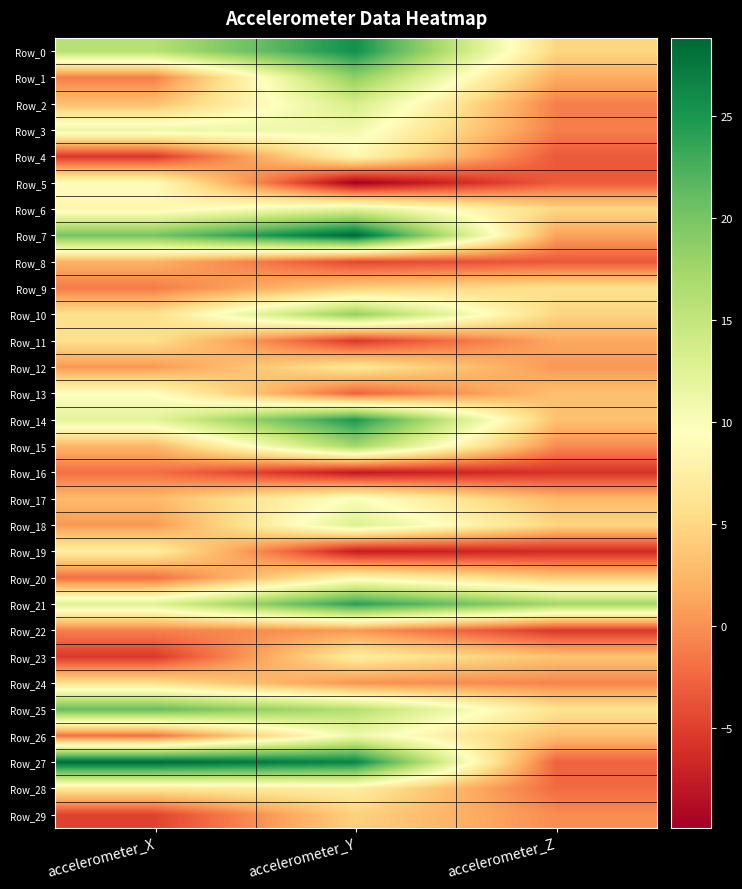

Rank the series by their maximum value, from highest to lowest.

Row_7, Row_27, Row_0, Row_14, Row_21, Row_25, Row_1, Row_10, Row_15, Row_2, Row_18, Row_6, Row_3, Row_26, Row_17, Row_13, Row_5, Row_4, Row_20, Row_19, Row_28, Row_23, Row_12, Row_9, Row_11, Row_24, Row_29, Row_8, Row_22, Row_16